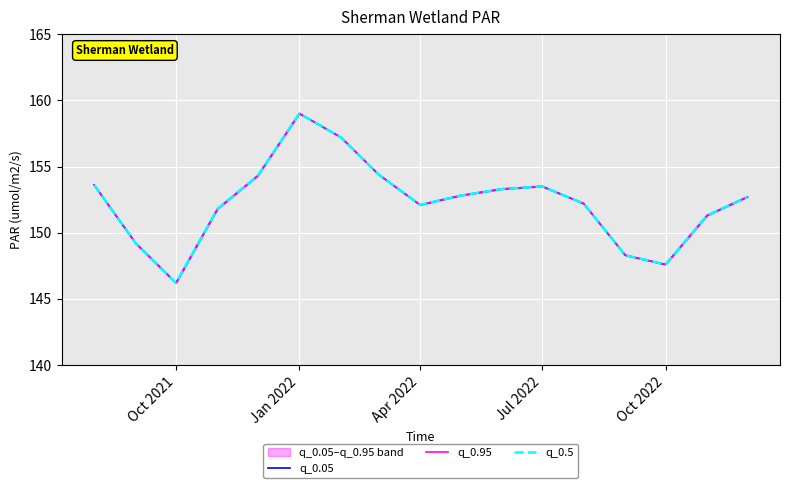

Rank the series by their maximum value, from highest to lowest.

q_0.05, q_0.95, q_0.5